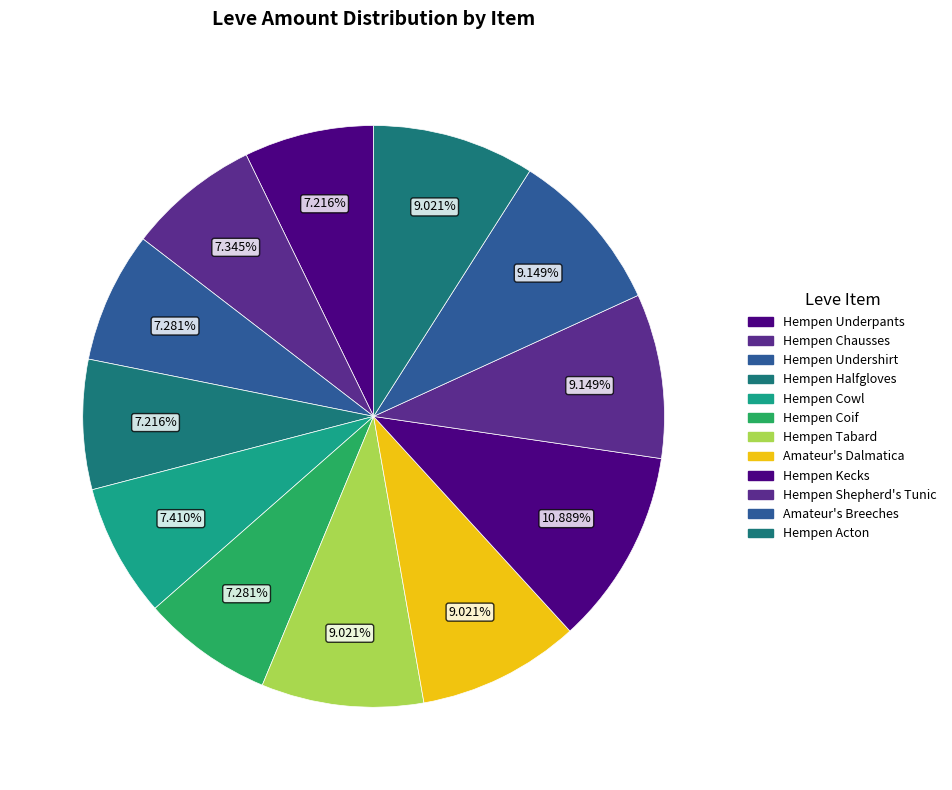

Which slice is the smallest?

Hempen Underpants